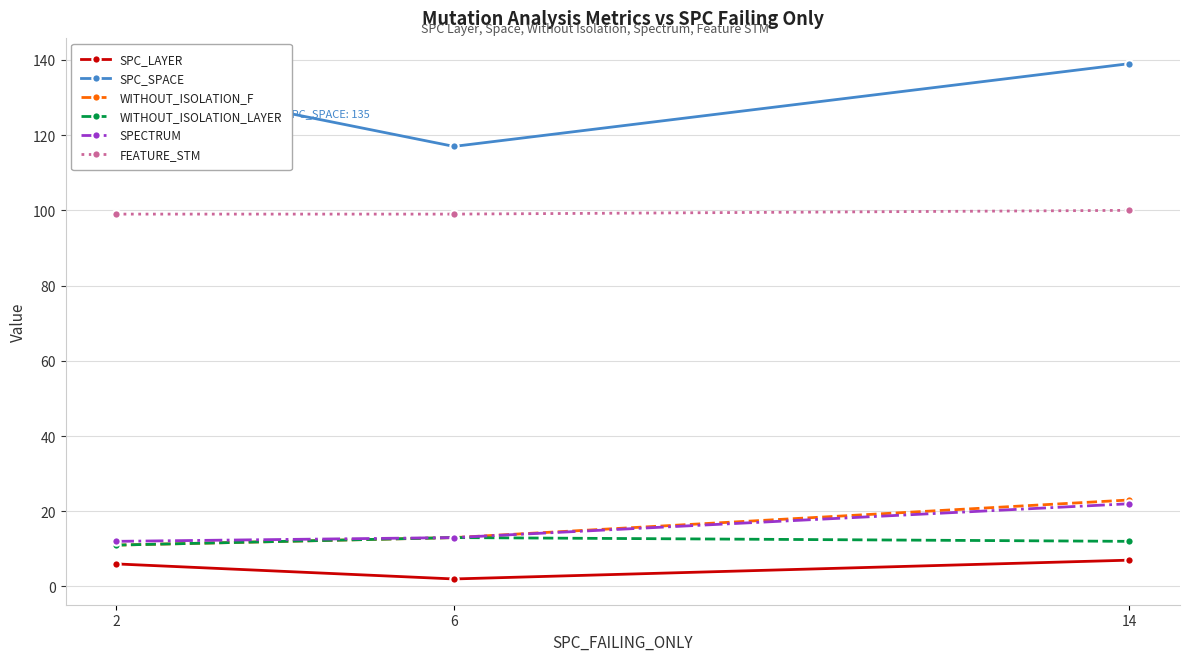

What is the value of the SPC_SPACE point at the 2nd from the left?

117